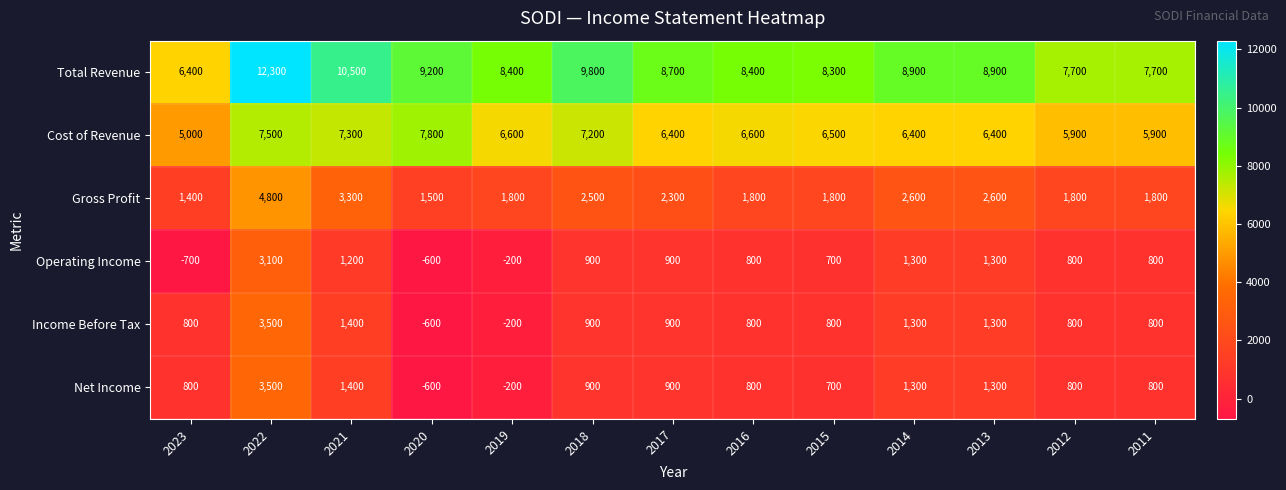

How many data points does each series have?

13